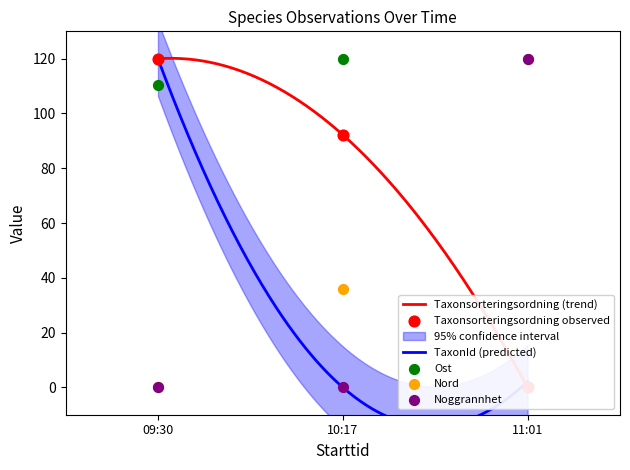

At which category is the sum across all series the highest?

10:17